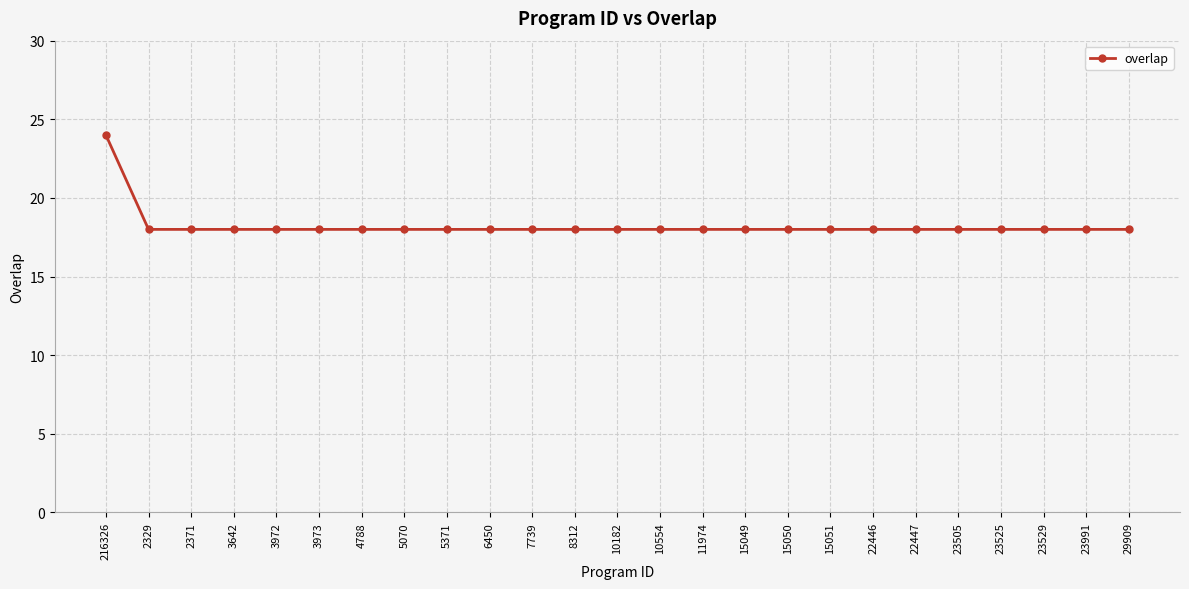

What is the greatest value displayed?

24